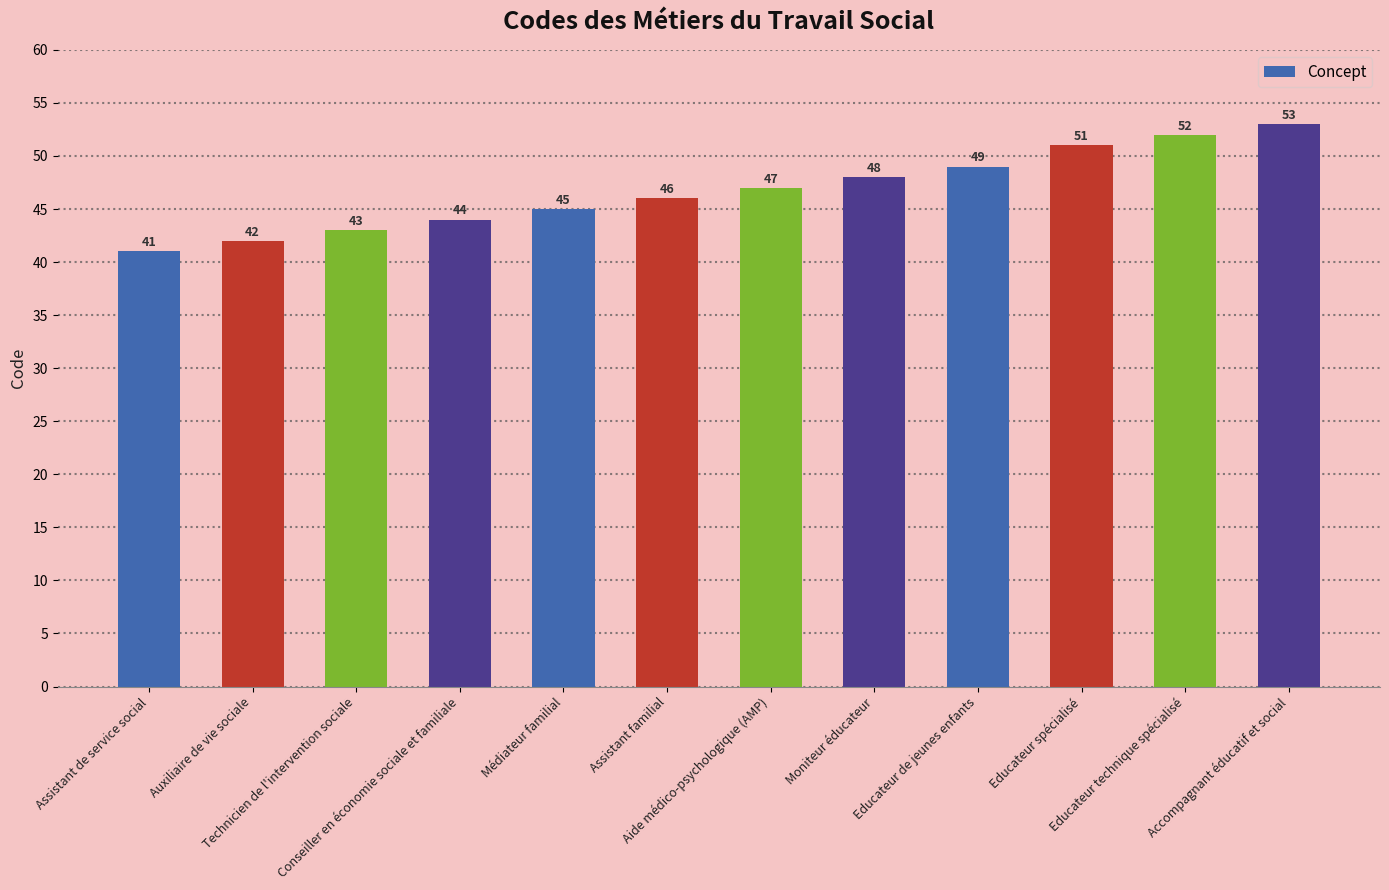

Is it true that the value at Moniteur éducateur is 48?

True